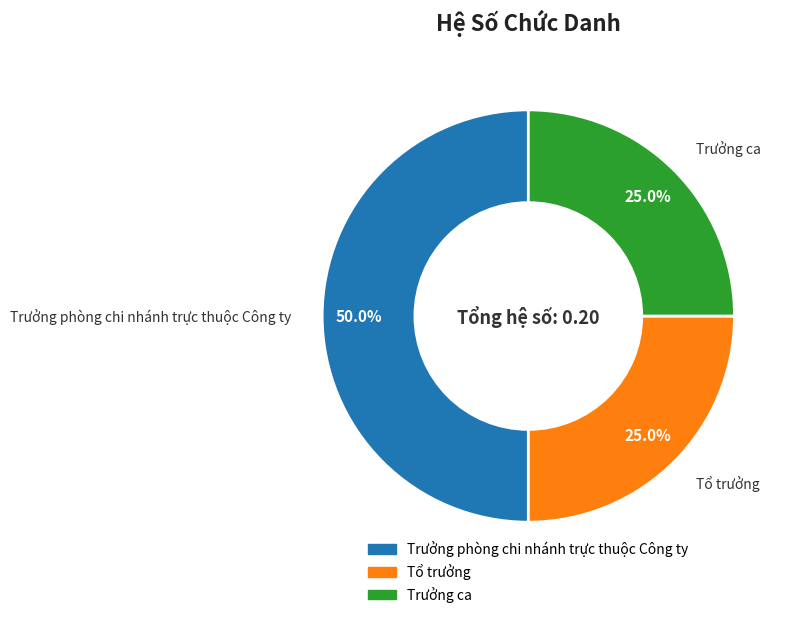

How many segments does this pie chart have?

3